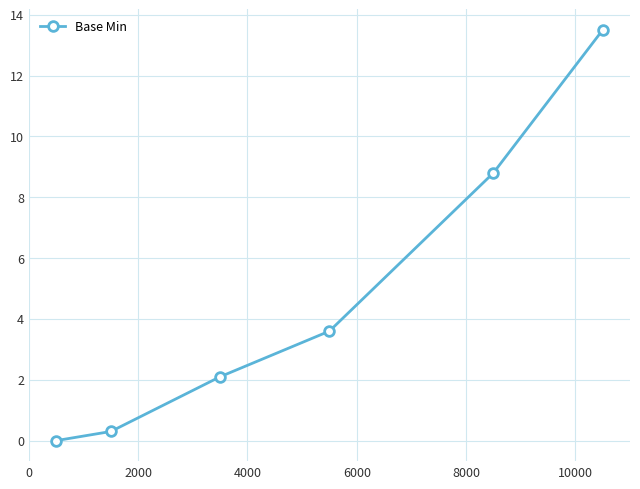

What is the difference between the second highest and minimum values?

8.8